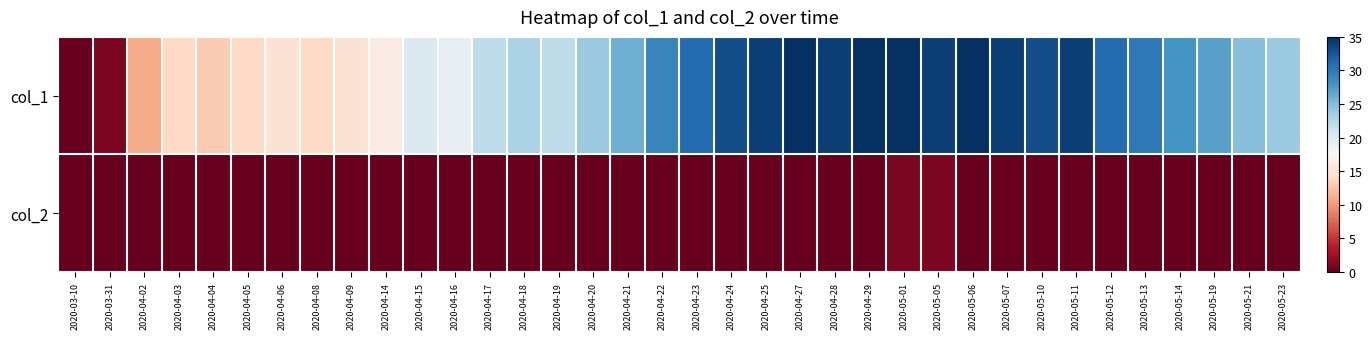

At which category is the sum across all series the highest?

2020-05-01